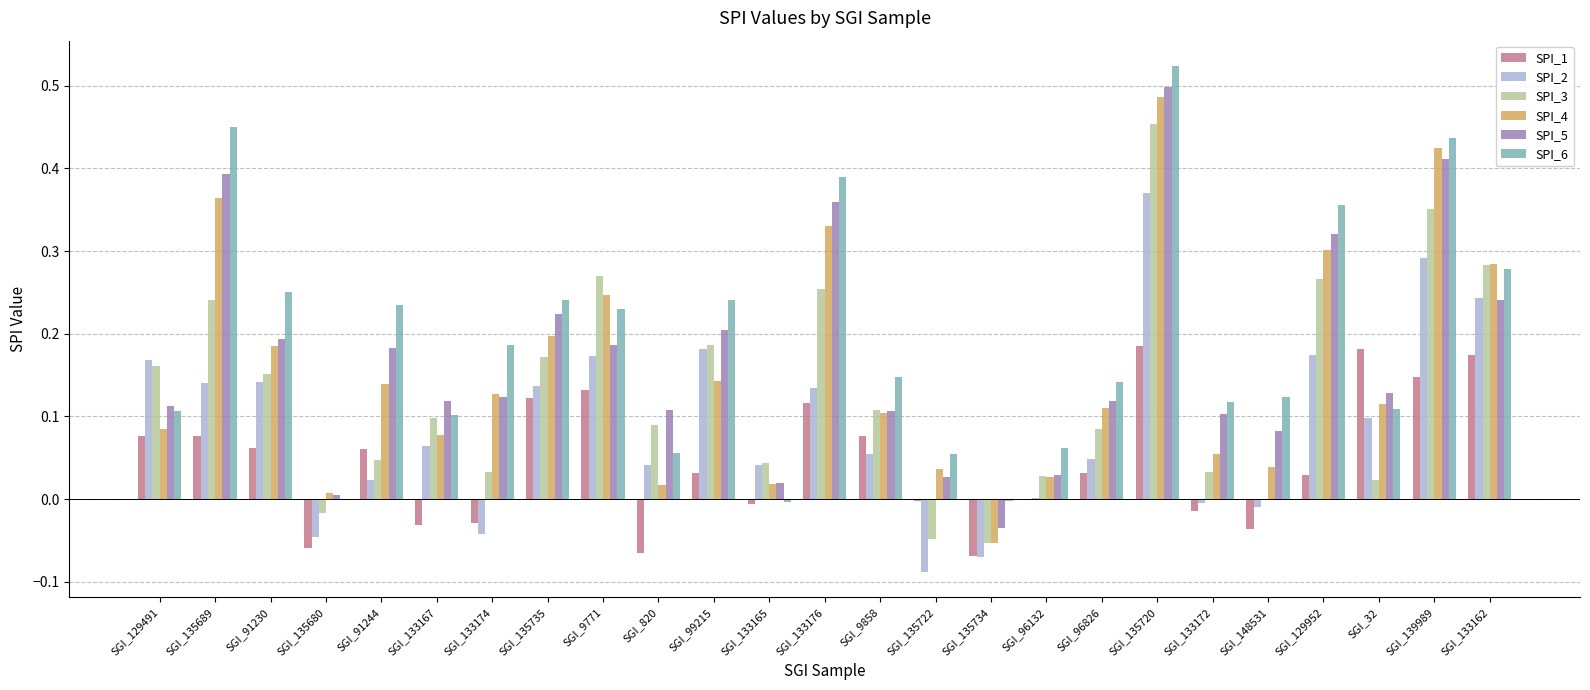

What is the sum of the SPI_6 values at SGI_129952 and SGI_135720?

0.9